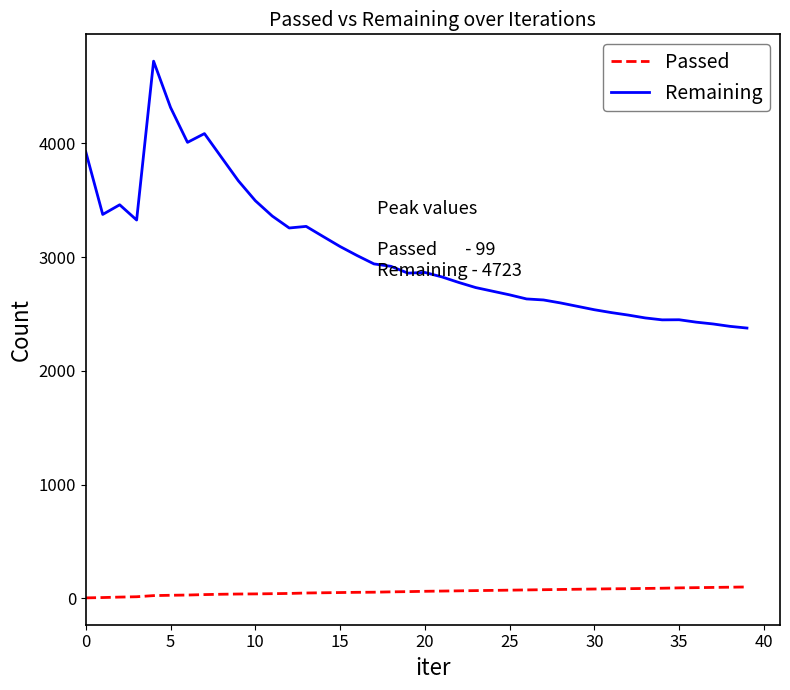

True or false: Passed and Remaining cross at least once.

False